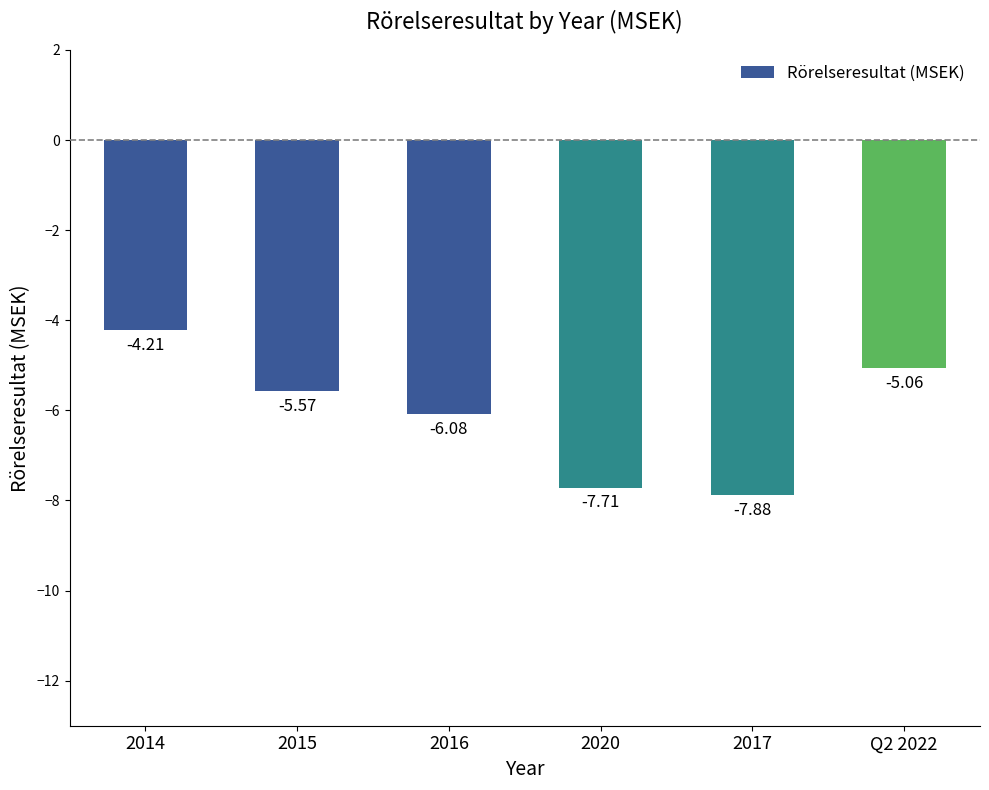

Count the number of categories in the chart.

6